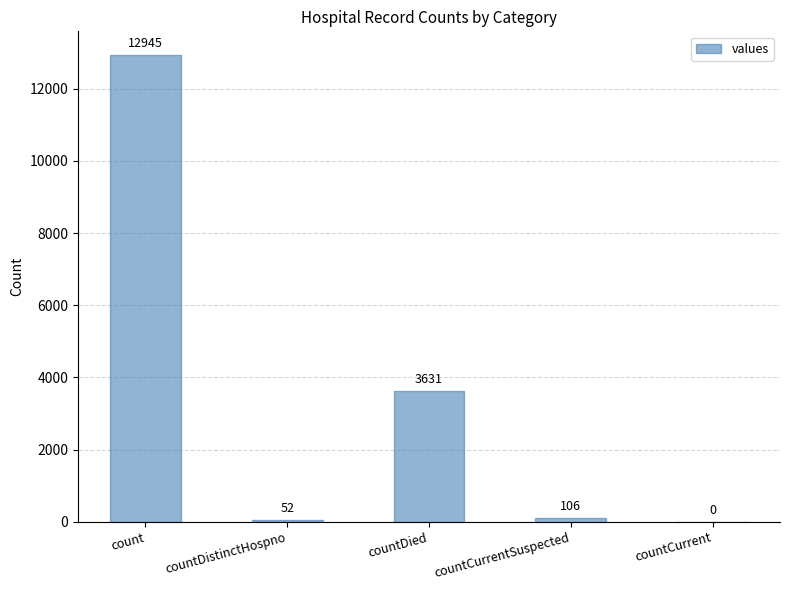

What is the difference between the values at countCurrentSuspected and countDied?

3525